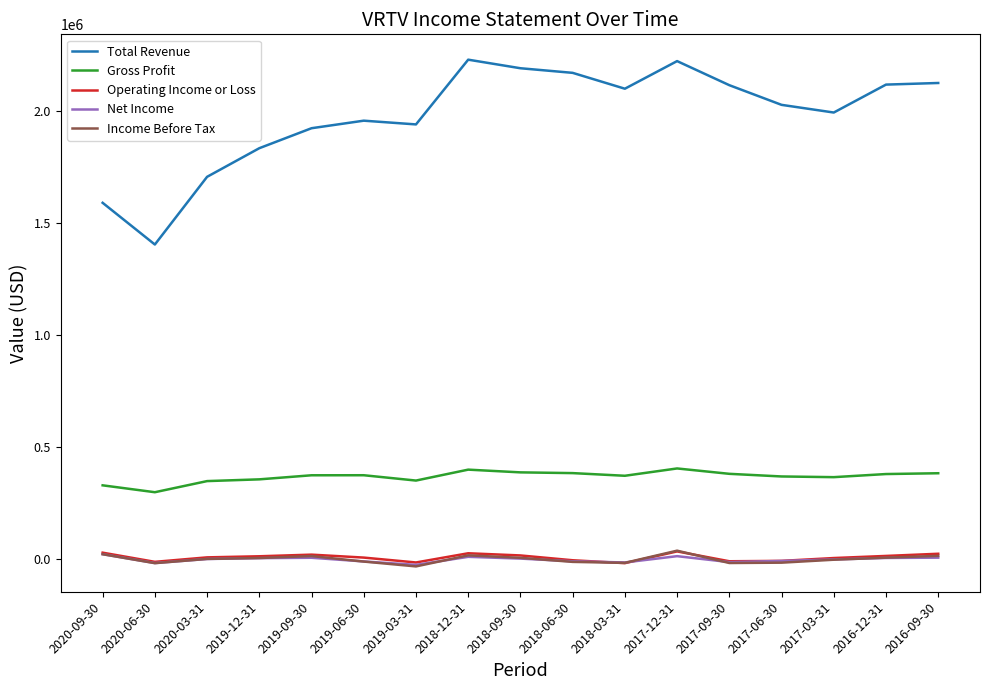

Which series has the largest total across all categories?

Total Revenue